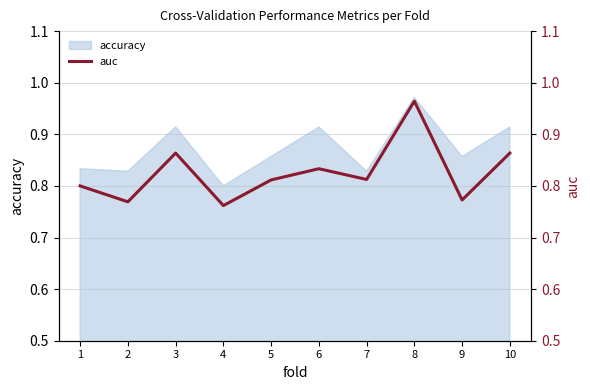

True or false: there are more than 0 points higher than both neighbors.

True